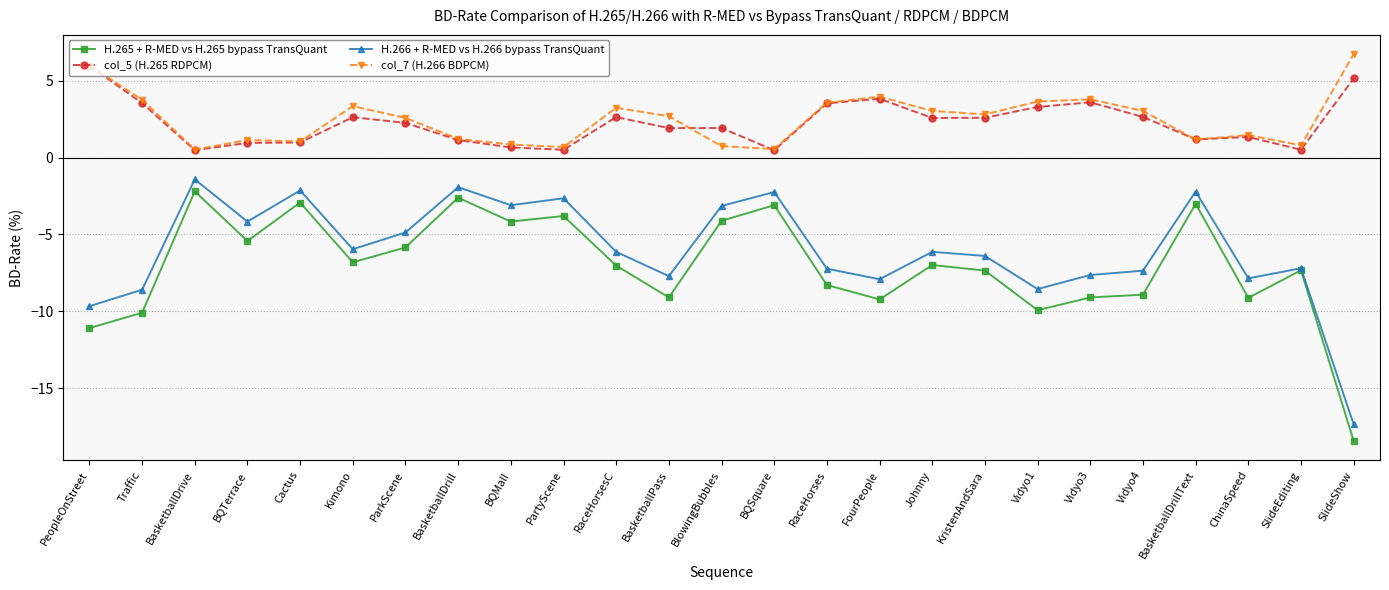

True or false: H.266 + R-MED vs H.266 bypass TransQuant and col_7 (H.266 BDPCM) cross at least once.

False